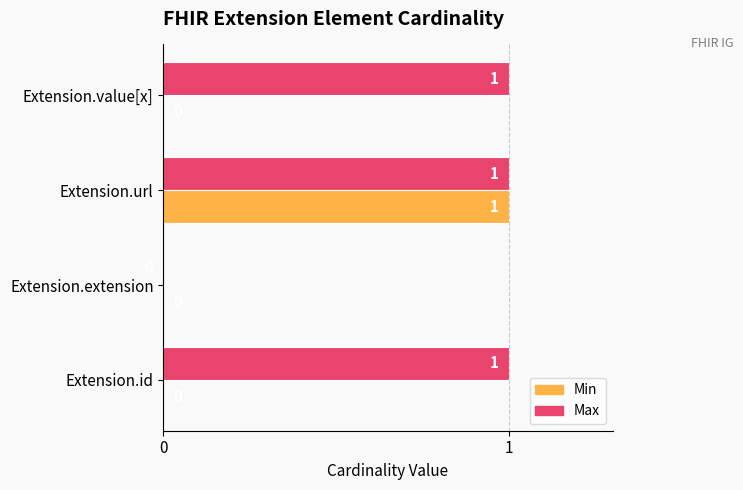

At which category is the sum across all series the highest?

Extension.url